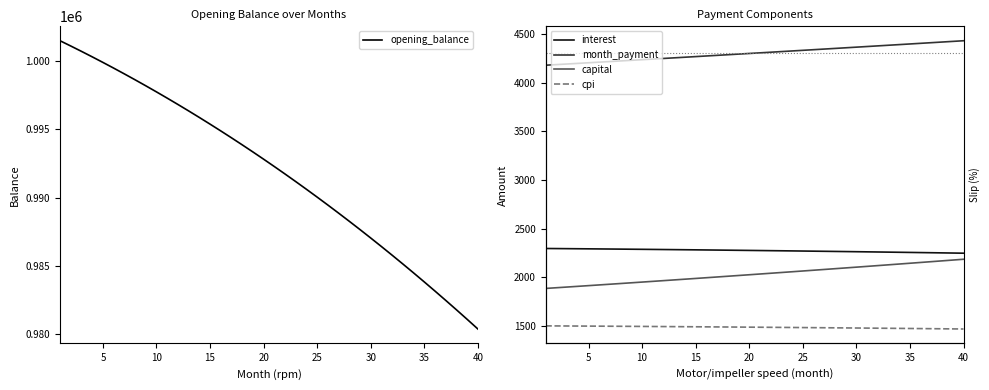

What is the average value of the capital series?

2030.8